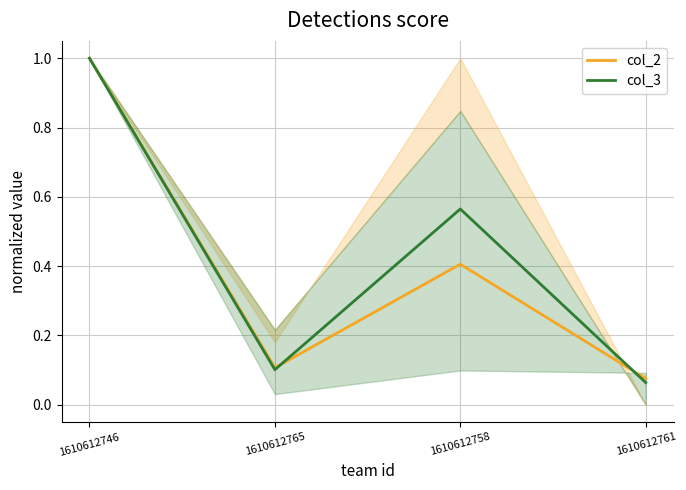

What are all the series names shown in the legend?

col_2, col_3